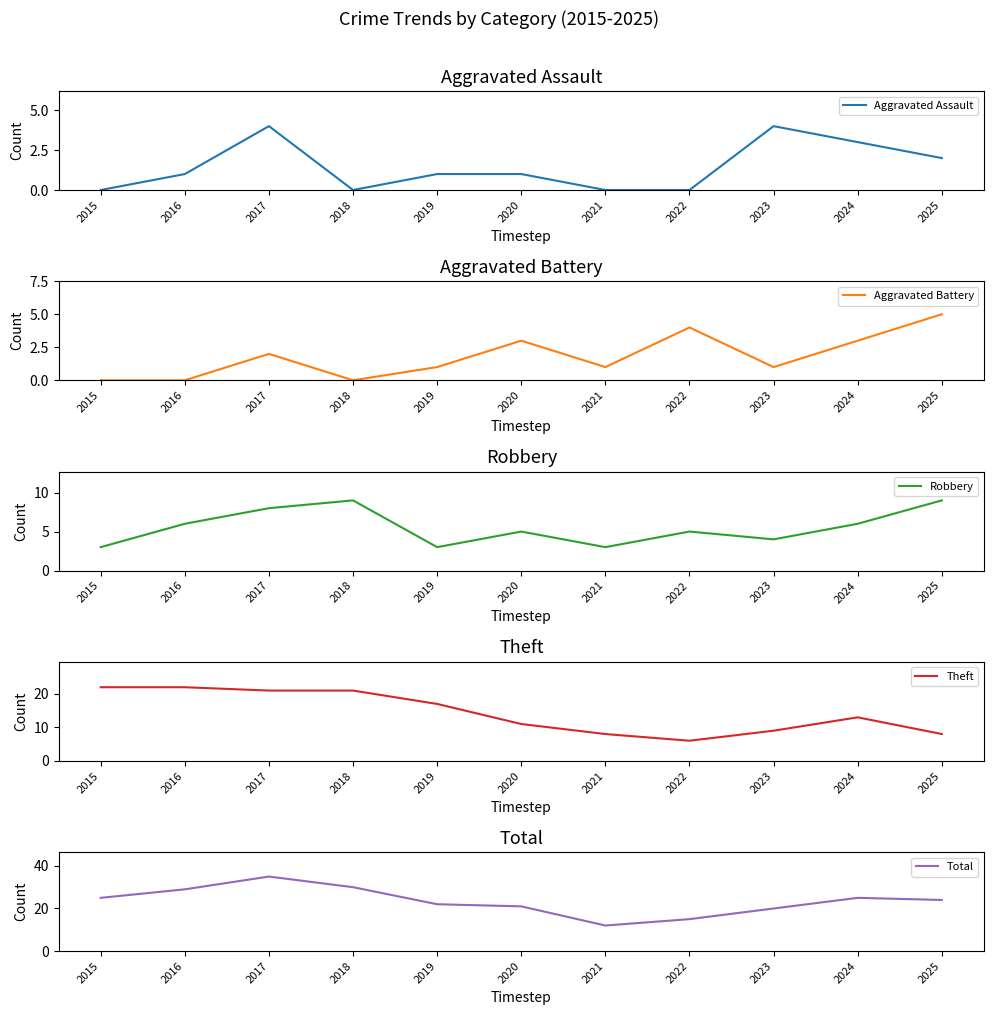

Rank the series at 2016 from highest to lowest value.

Total, Theft, Robbery, Aggravated Assault, Aggravated Battery